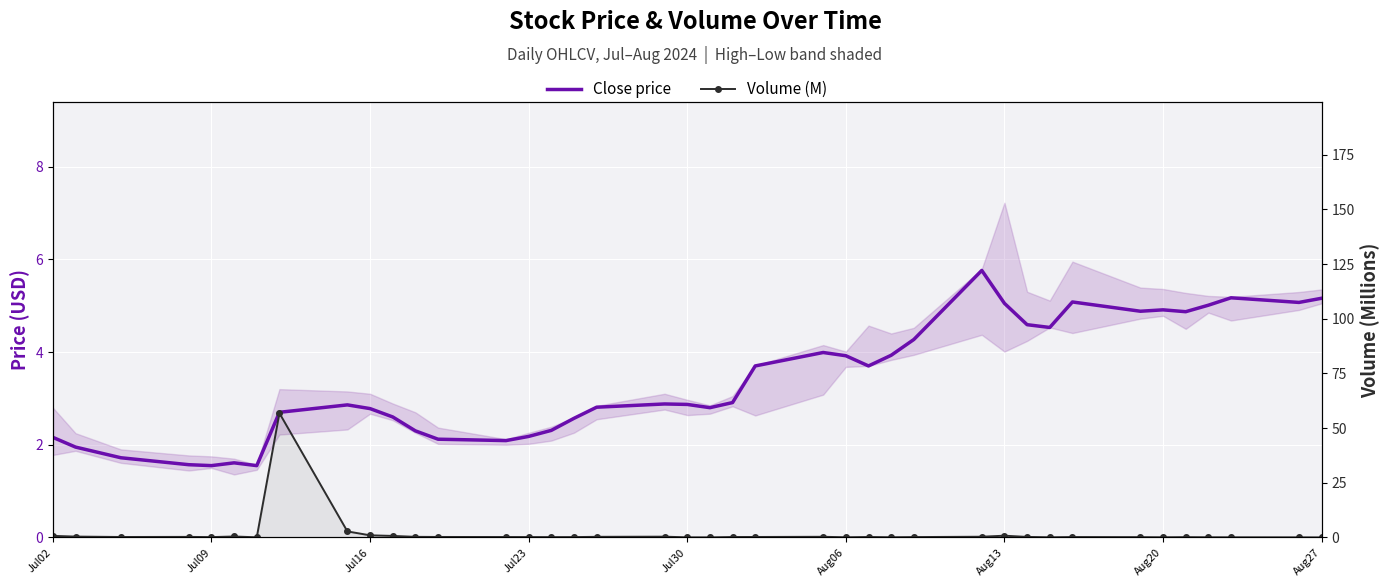

The value of Volume (M) at 32 is 0.0. True or false?

False